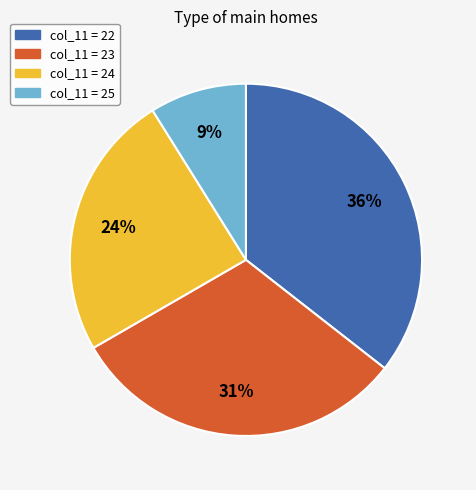

True or false: col_11 = 22 accounts for 48% of the total.

False